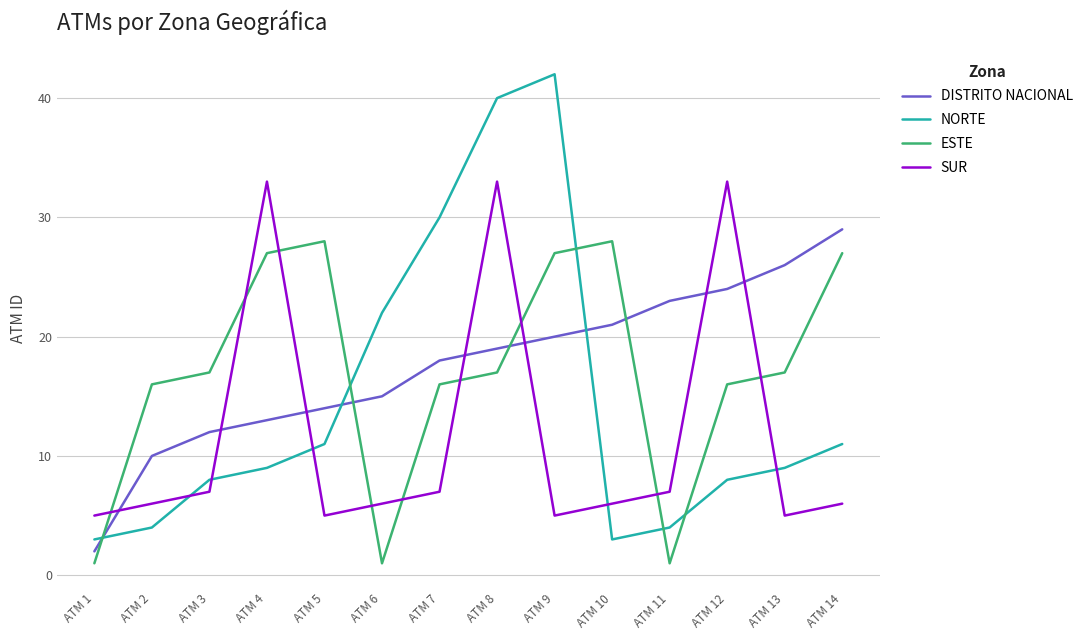

How many lines are shown in the chart?

4